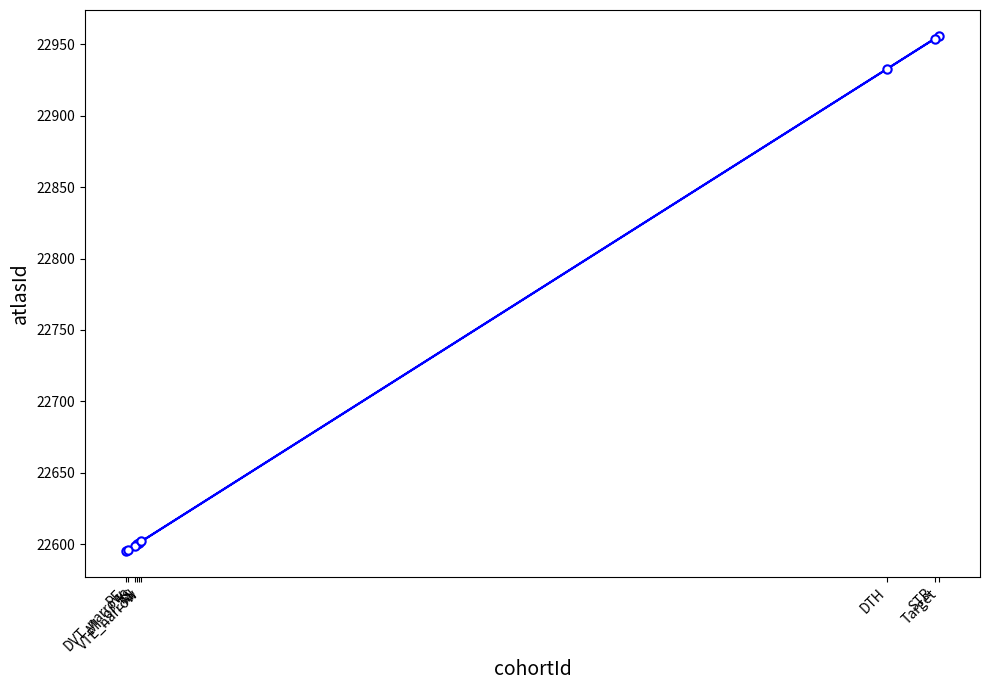

List the labels in order of value, smallest first.

PE, DVT_narrow, MI_or_IS, IS, MI, VTE_narrow, DTH, STR, Target